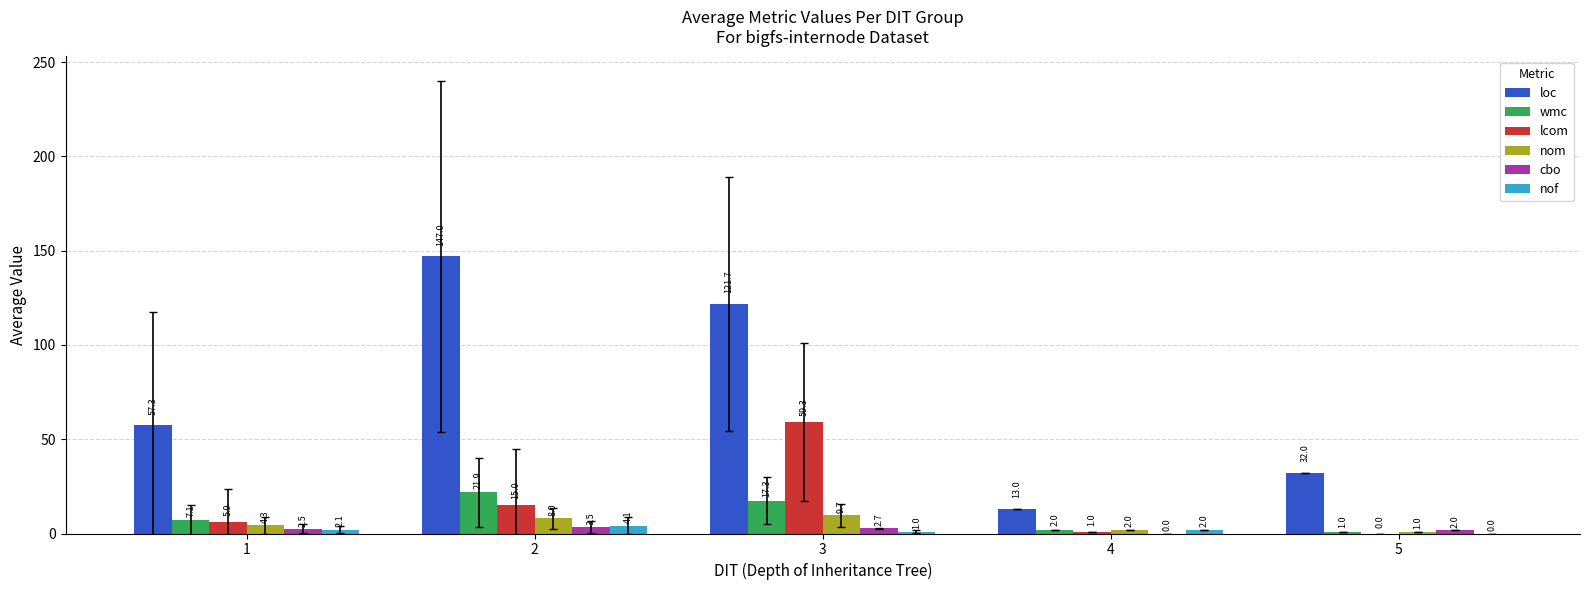

True or false: cbo has a value of 2.7 at 3.

True